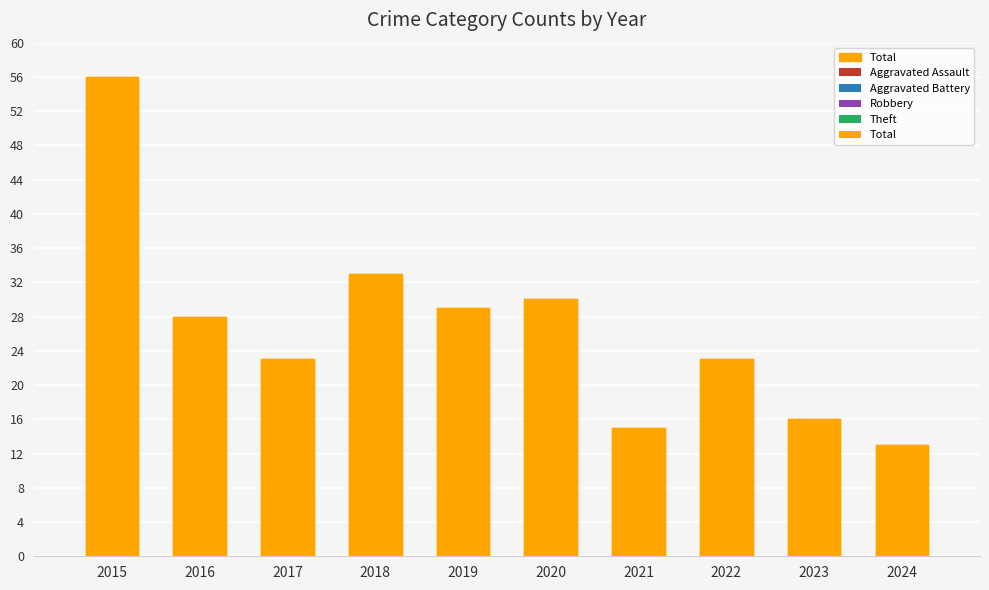

What is the difference between the Aggravated Battery values at 2024 and 2018?

1